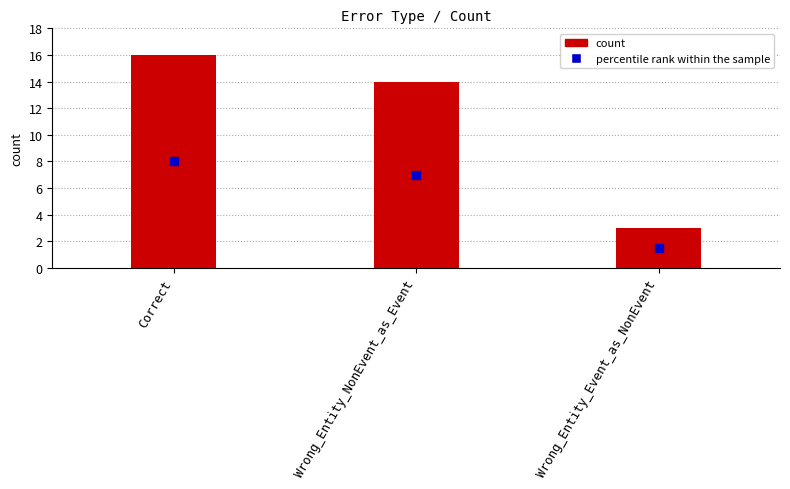

How many bars are there in total?

3